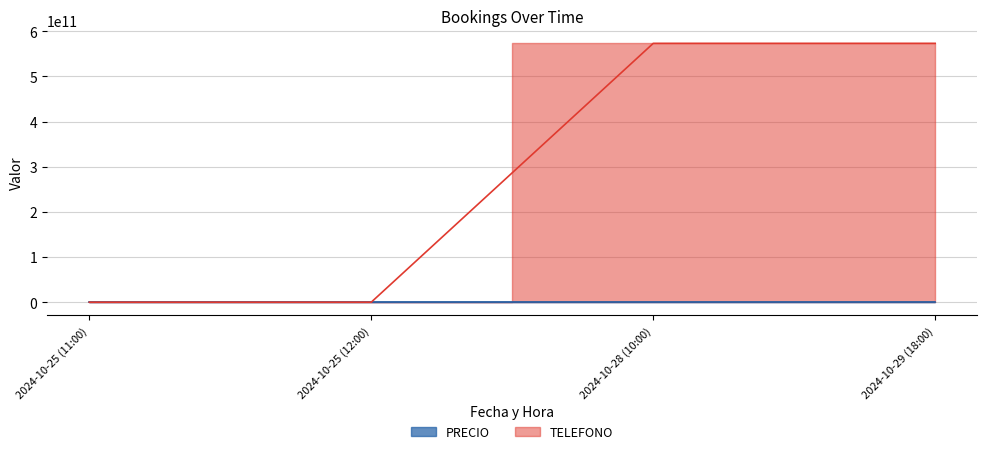

How many categories are shown in the chart?

4